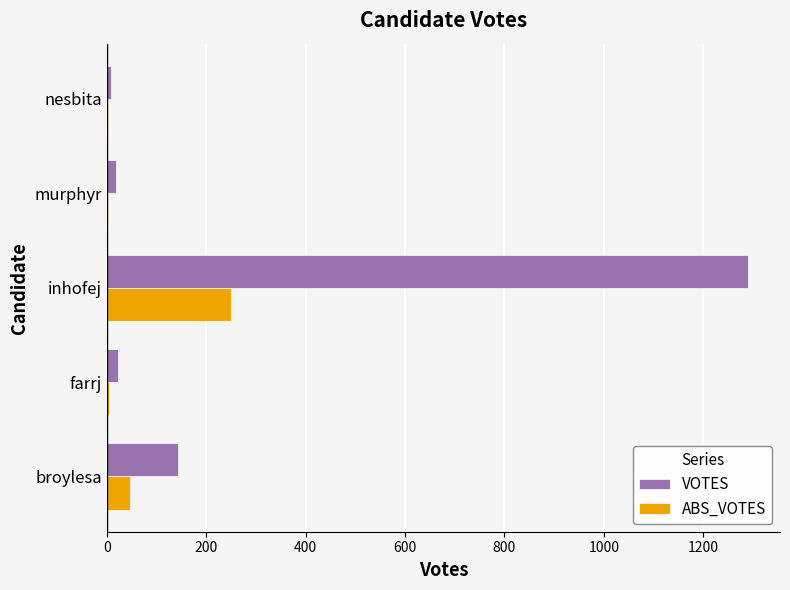

Between inhofej and murphyr, which series saw the biggest shift?

VOTES